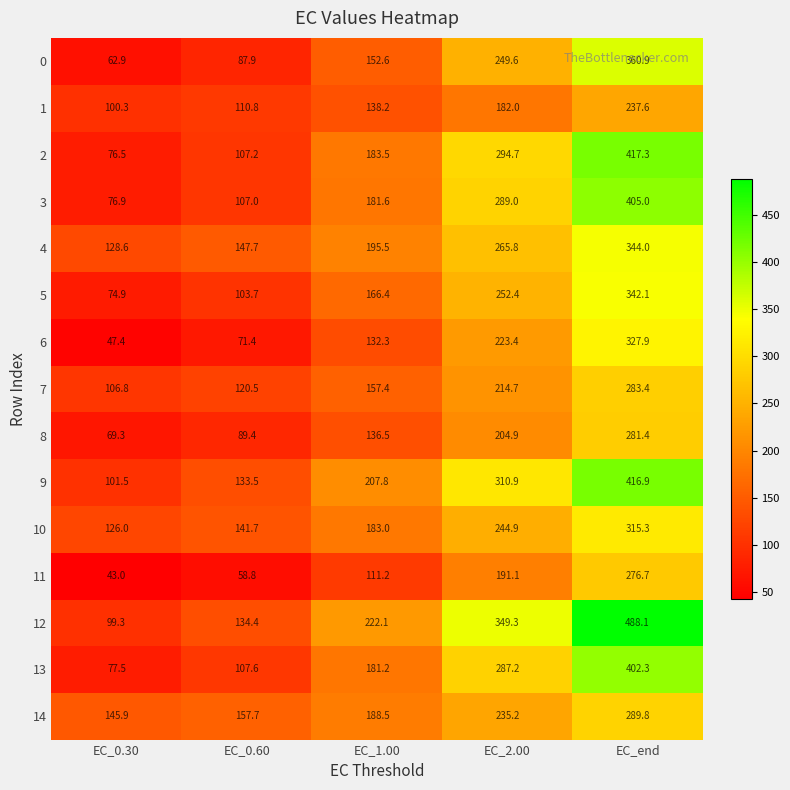

Which label corresponds to the largest value in the chart?

EC_end